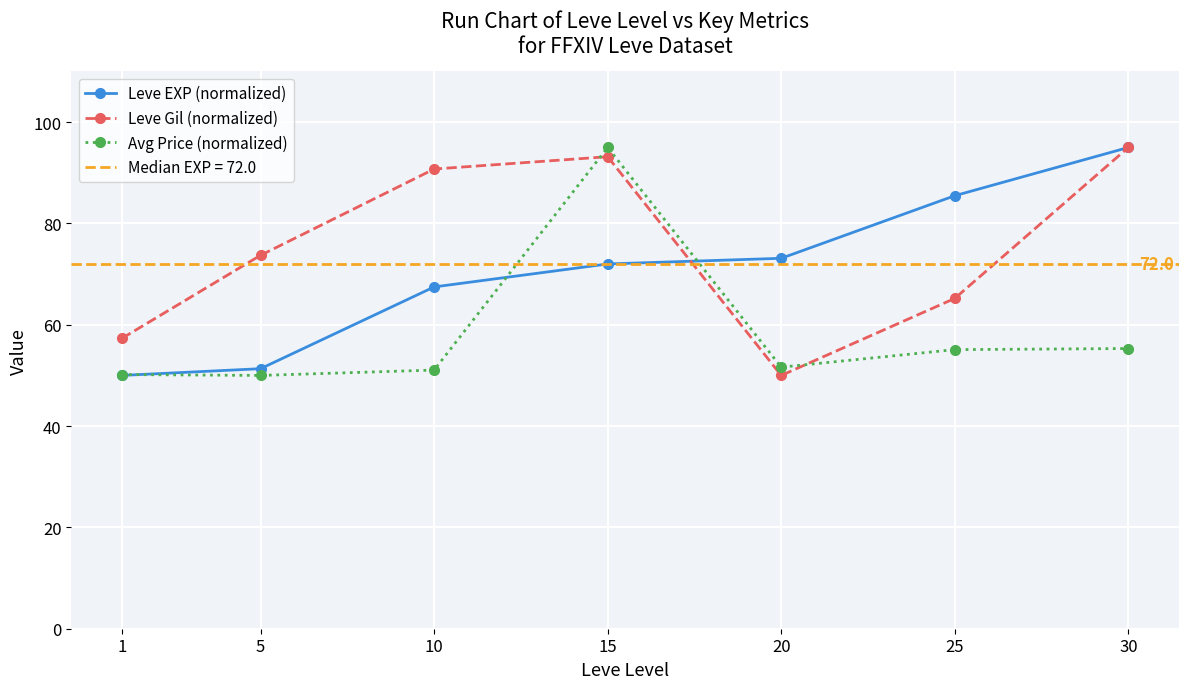

How many categories are shown in the chart?

7